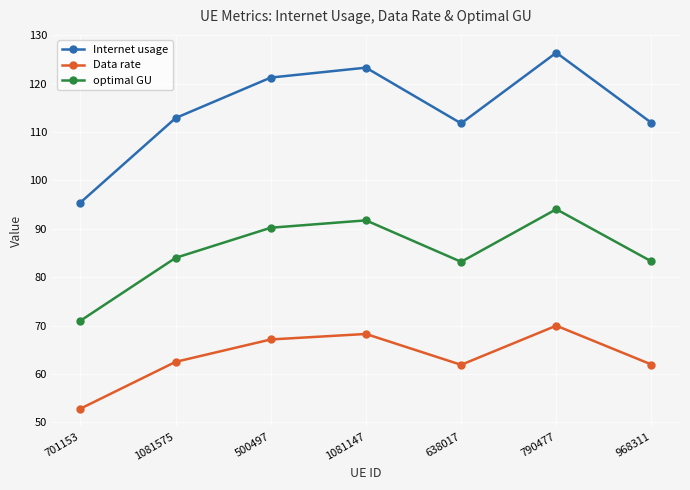

What is the label of the 3rd point from the right?

638017